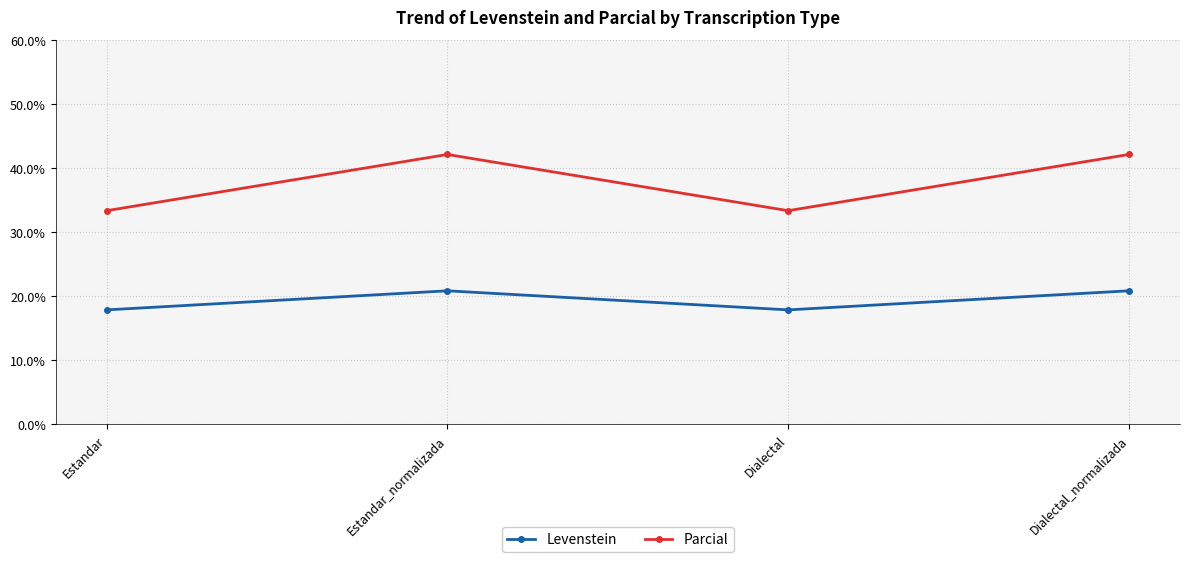

Does the chart have visible grid lines?

Yes